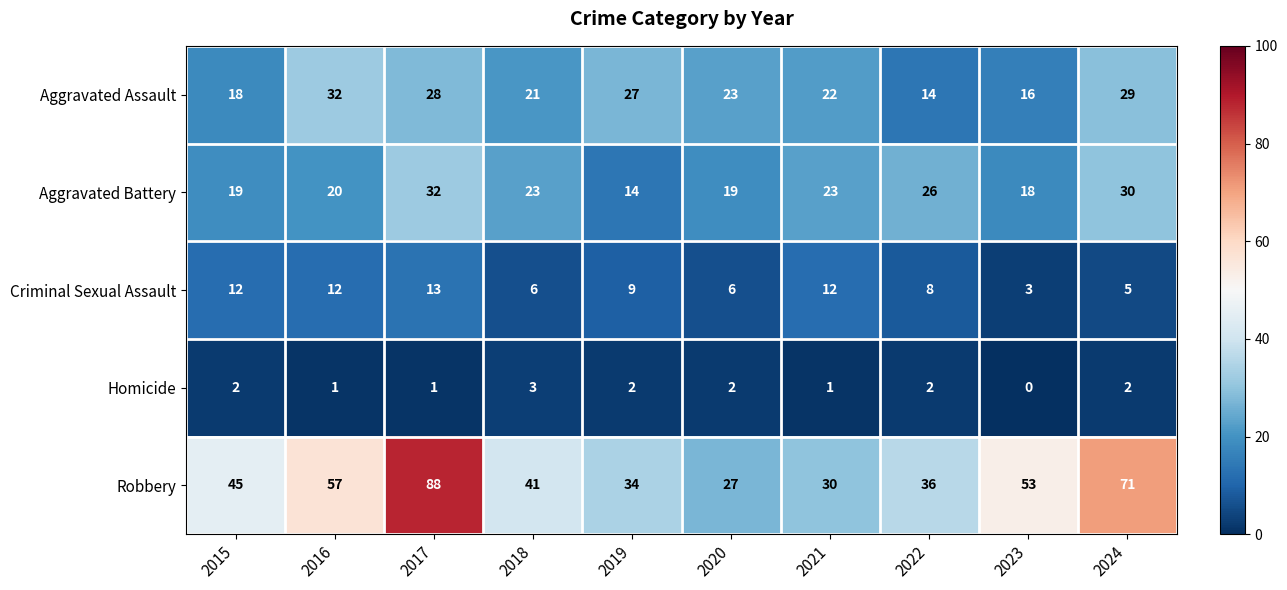

Which category has the lowest value in the Aggravated Assault series?

2022